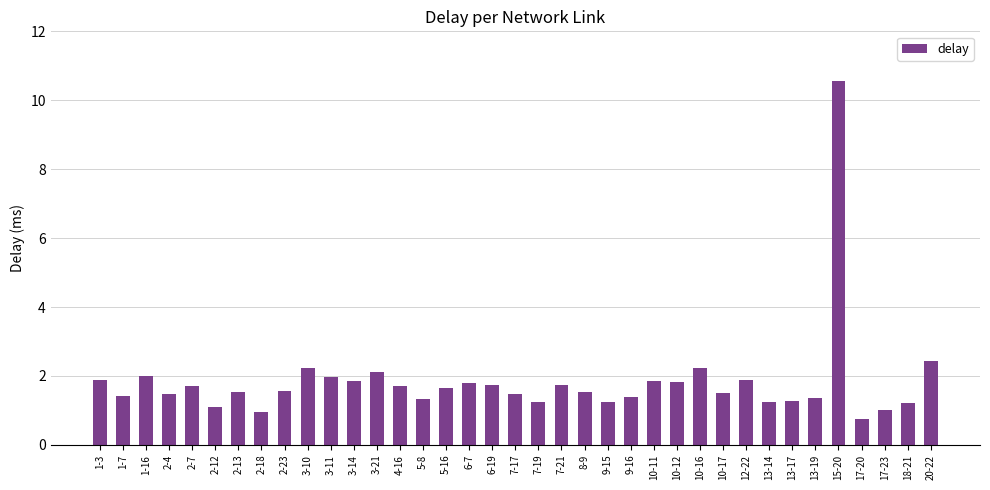

What is the approximate value at 17-23?

1.0